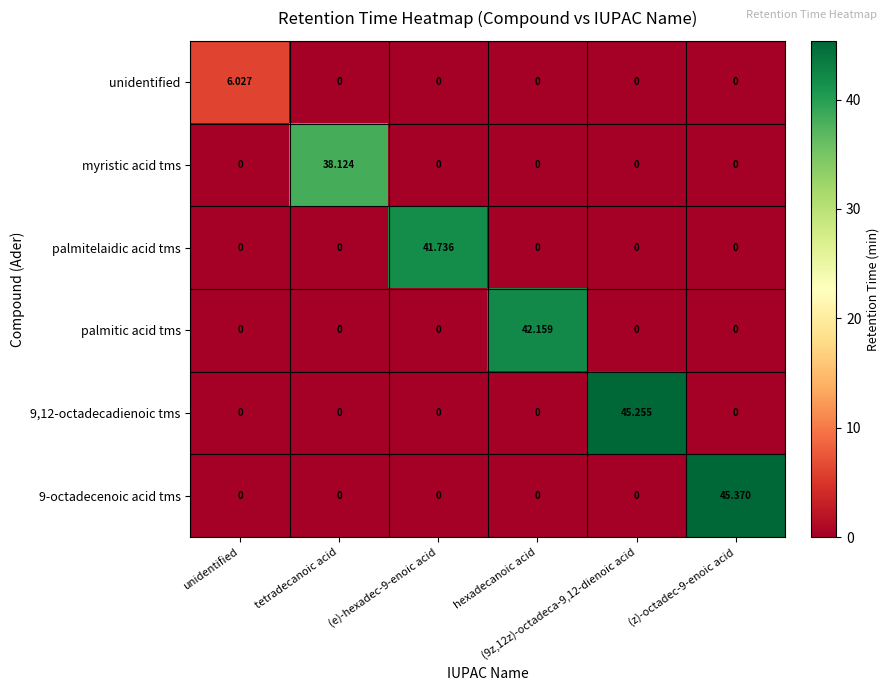

Reading left to right, transcribe all the data shown in this chart.

unidentified: unidentified=6.0	tetradecanoic acid=0.0	(e)-hexadec-9-enoic acid=0.0	hexadecanoic acid=0.0	(9z,12z)-octadeca-9,12-dienoic acid=0.0	(z)-octadec-9-enoic acid=0.0
myristic acid tms: unidentified=0.0	tetradecanoic acid=38.1	(e)-hexadec-9-enoic acid=0.0	hexadecanoic acid=0.0	(9z,12z)-octadeca-9,12-dienoic acid=0.0	(z)-octadec-9-enoic acid=0.0
palmitelaidic acid tms: unidentified=0.0	tetradecanoic acid=0.0	(e)-hexadec-9-enoic acid=41.7	hexadecanoic acid=0.0	(9z,12z)-octadeca-9,12-dienoic acid=0.0	(z)-octadec-9-enoic acid=0.0
palmitic acid tms: unidentified=0.0	tetradecanoic acid=0.0	(e)-hexadec-9-enoic acid=0.0	hexadecanoic acid=42.2	(9z,12z)-octadeca-9,12-dienoic acid=0.0	(z)-octadec-9-enoic acid=0.0
9,12-octadecadienoic tms: unidentified=0.0	tetradecanoic acid=0.0	(e)-hexadec-9-enoic acid=0.0	hexadecanoic acid=0.0	(9z,12z)-octadeca-9,12-dienoic acid=45.3	(z)-octadec-9-enoic acid=0.0
9-octadecenoic acid tms: unidentified=0.0	tetradecanoic acid=0.0	(e)-hexadec-9-enoic acid=0.0	hexadecanoic acid=0.0	(9z,12z)-octadeca-9,12-dienoic acid=0.0	(z)-octadec-9-enoic acid=45.4